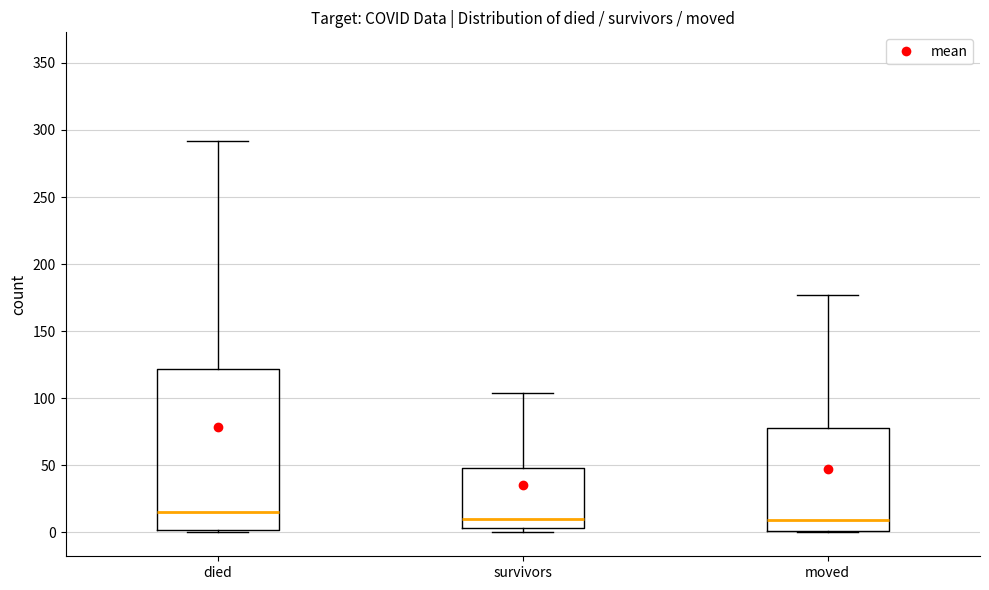

Reading left to right, transcribe this box plot: for each box, give where its median line is, the range the box spans, and where its two whiskers end, as read against the y-axis. The values are not printed on the chart, so give them approximately, as read against the axis.

died: median 15, box 0 to 120, whiskers 0 to 290
survivors: median 10, box 5 to 50, whiskers 0 to 105
moved: median 10, box 0 to 80, whiskers 0 to 175